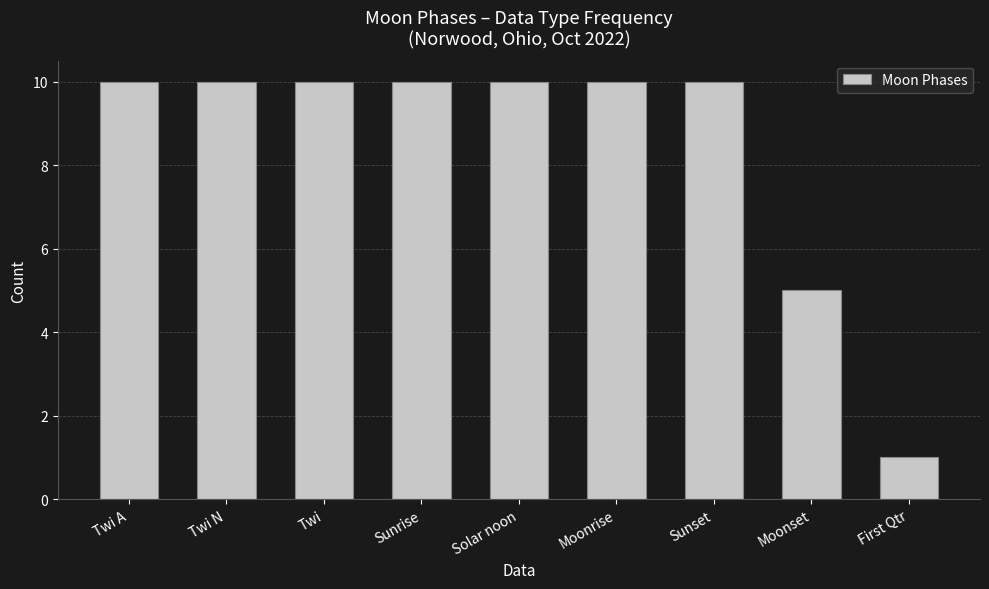

Reading right to left, list all the values displayed in this chart.

First Qtr=1	Moonset=5	Sunset=10	Moonrise=10	Solar noon=10	Sunrise=10	Twi=10	Twi N=10	Twi A=10